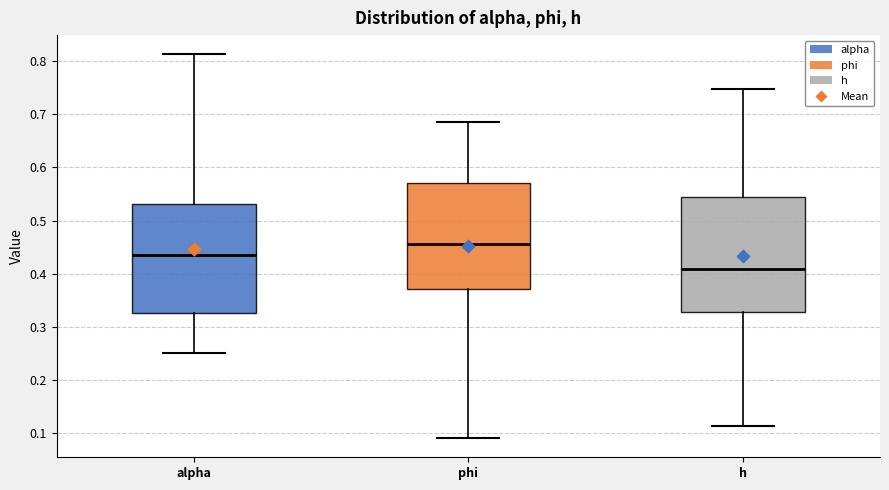

Which box is the tallest, from its lower edge to its upper edge?

h